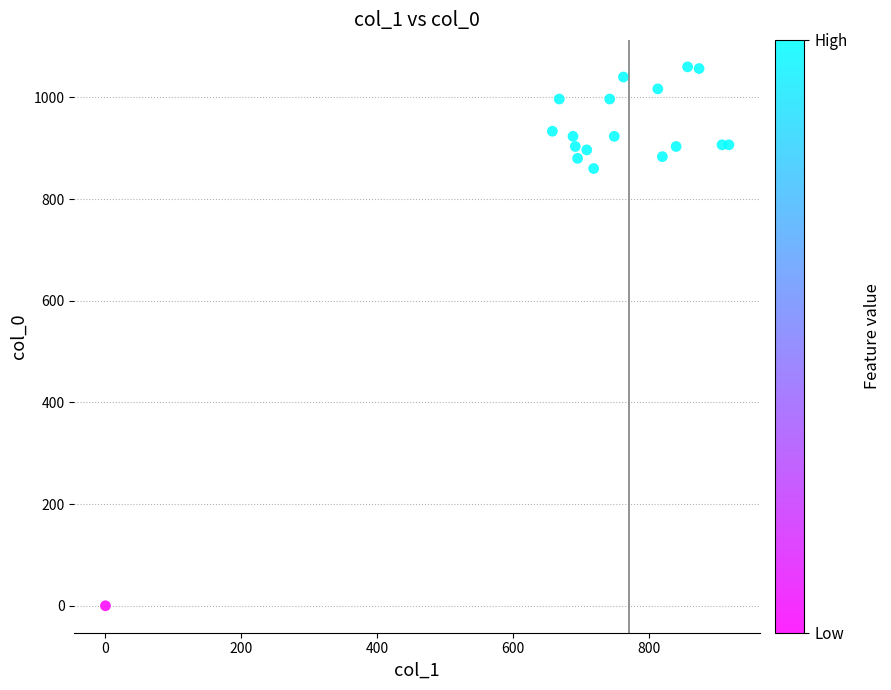

What is the range of Y values (max minus min)?

1060.0